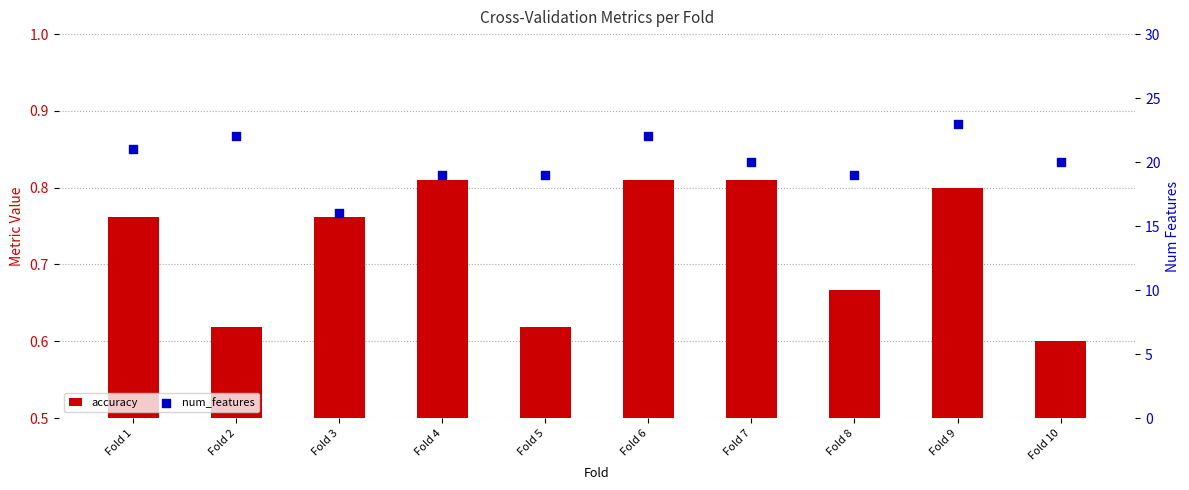

At how many categories does at least one series exceed 9?

10